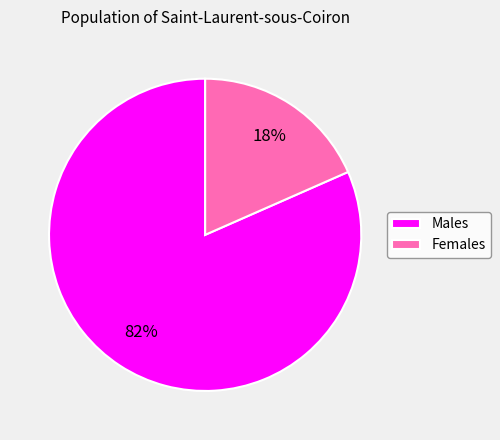

Is the sum of Females and Males greater than half?

Yes